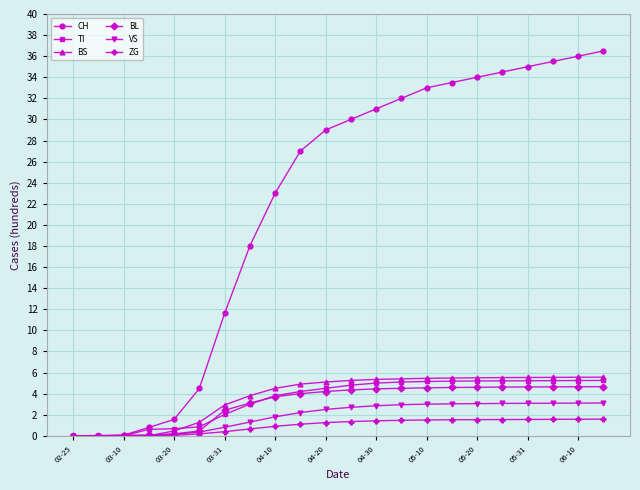

Is this an area chart (filled region under the line)?

No